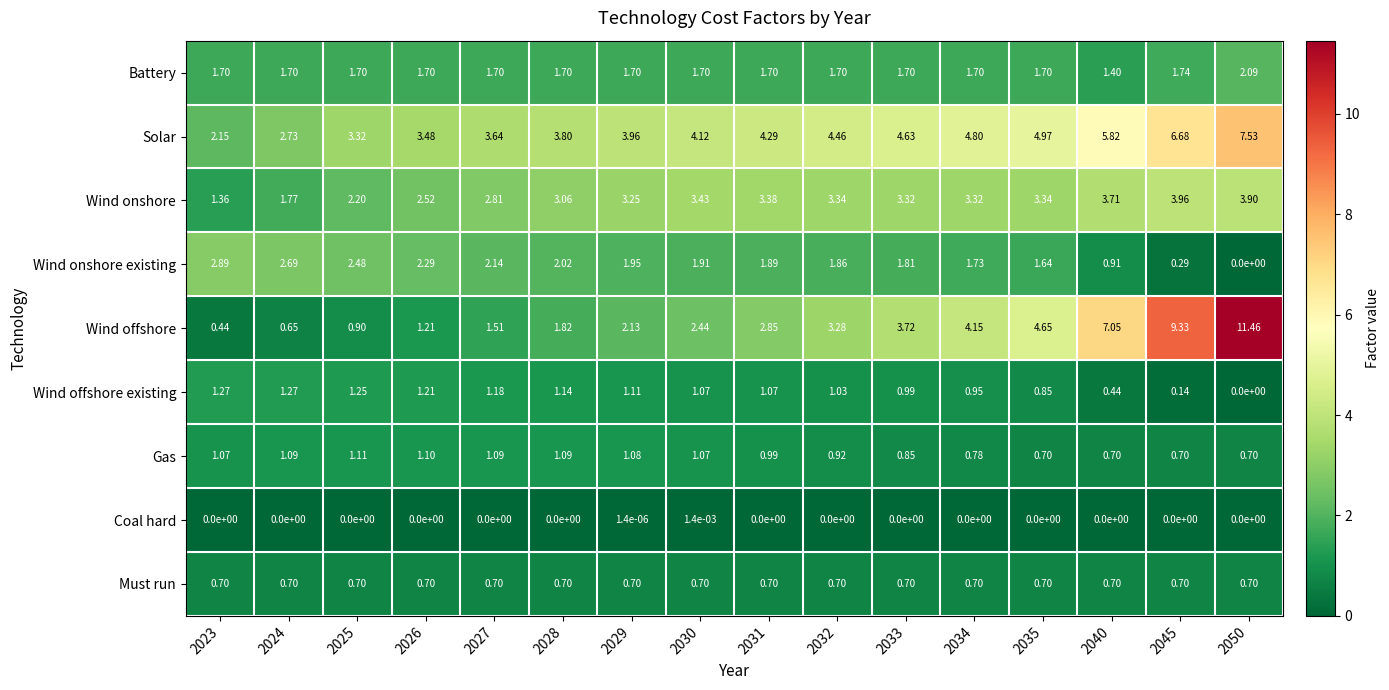

What is the spread (max minus min) of values at 2034?

4.8